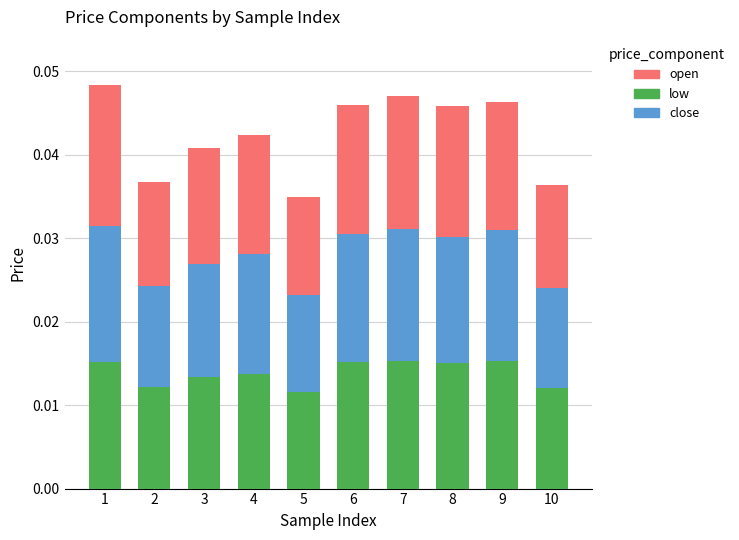

How many low values are between 0 and 1?

10